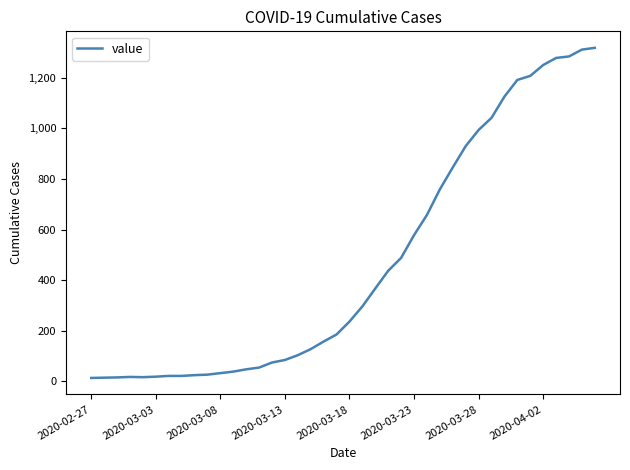

What is the maximum value shown in the chart?

1319